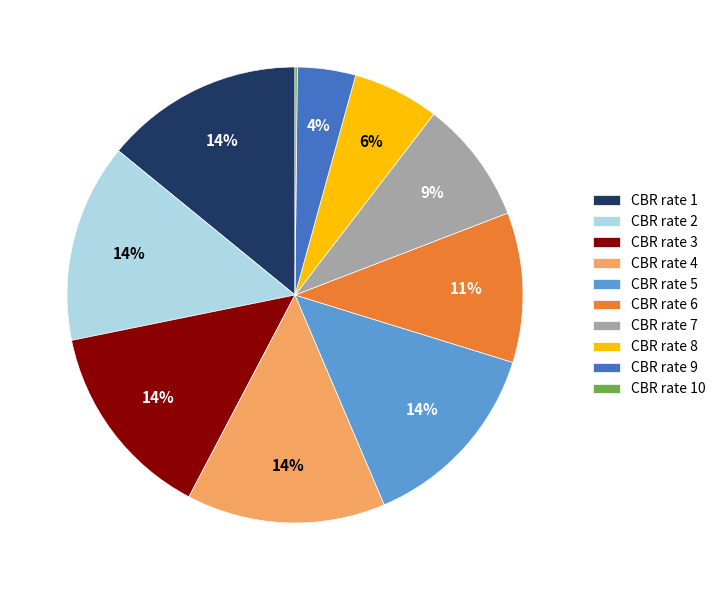

Do CBR rate 3 and CBR rate 6 together represent more than half of the pie?

No